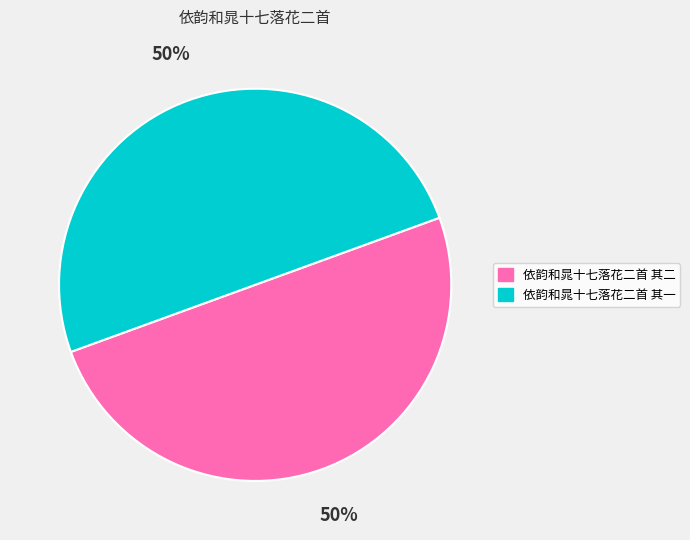

What is the ratio of the value at 依韵和晁十七落花二首 其二 to the value at 依韵和晁十七落花二首 其一?

1.0